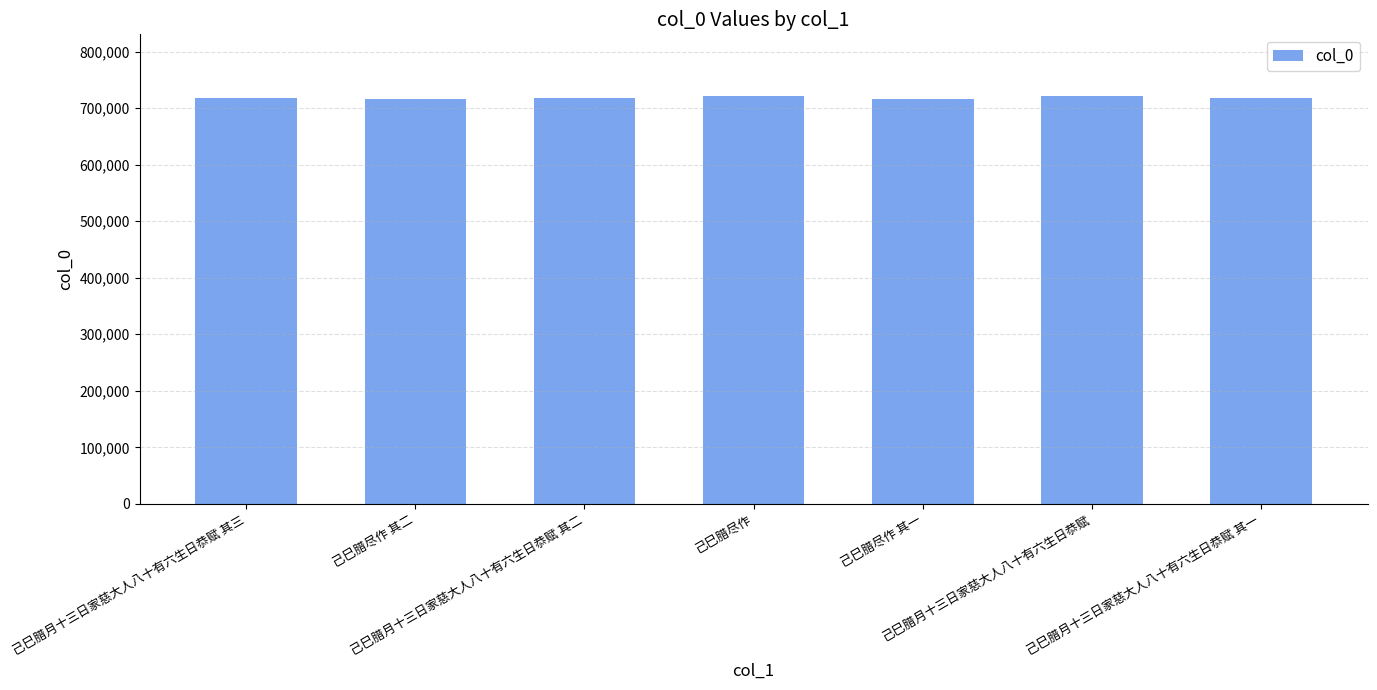

What is the average value?

718349